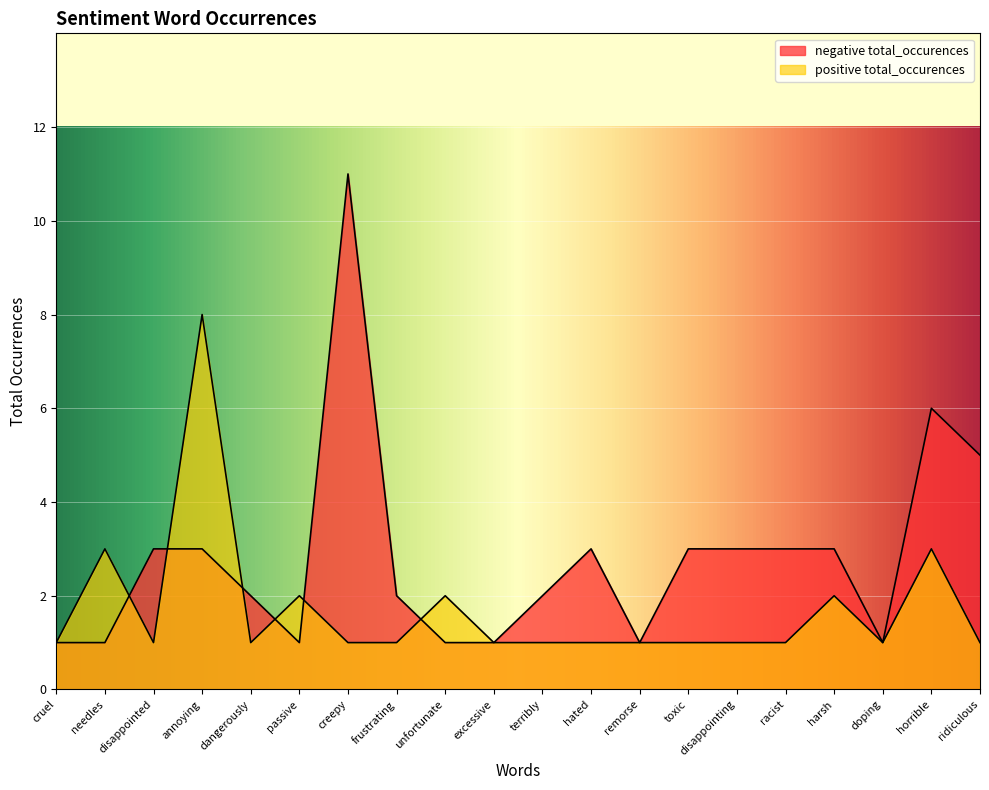

How many lines are shown in the chart?

2